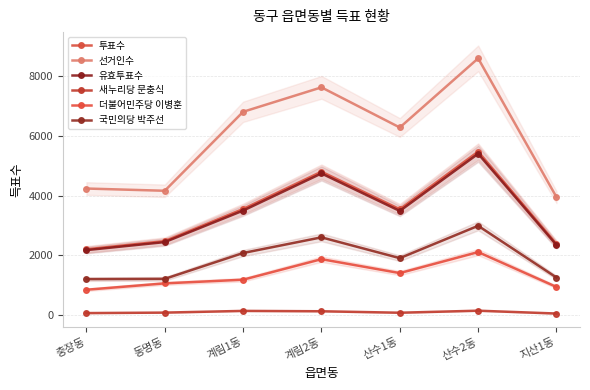

The 새누리당 문충식 series shows 76 at 산수2동. True or false?

False